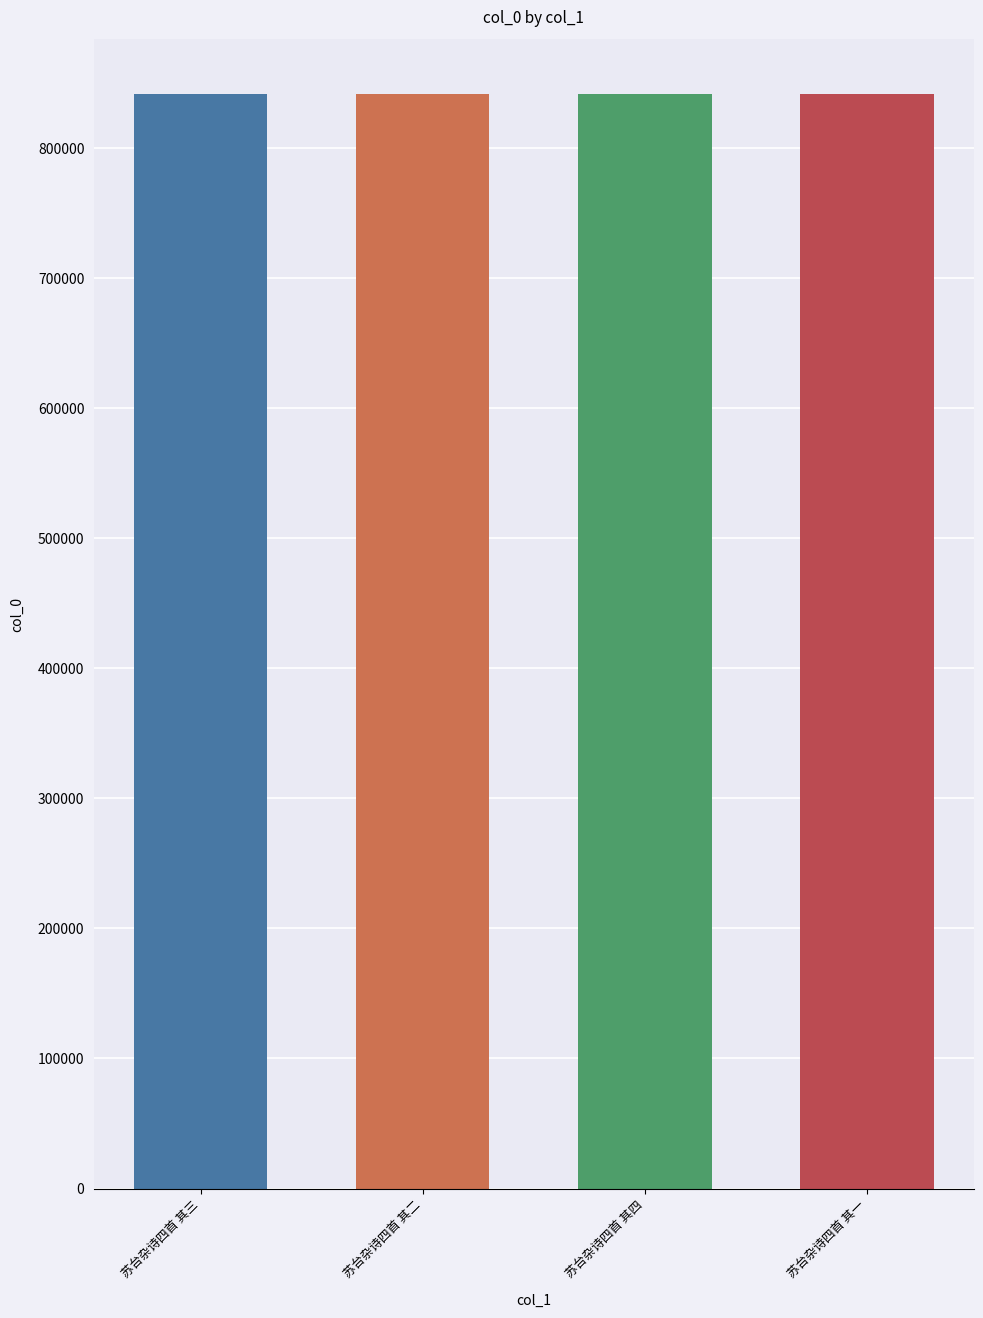

What is the sum of all values?

3365866